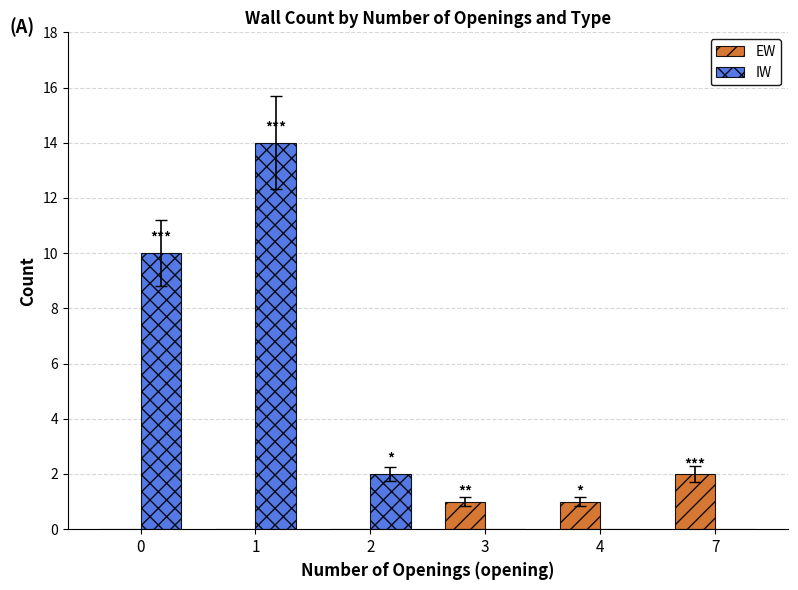

Which series has the widest spread of values?

IW